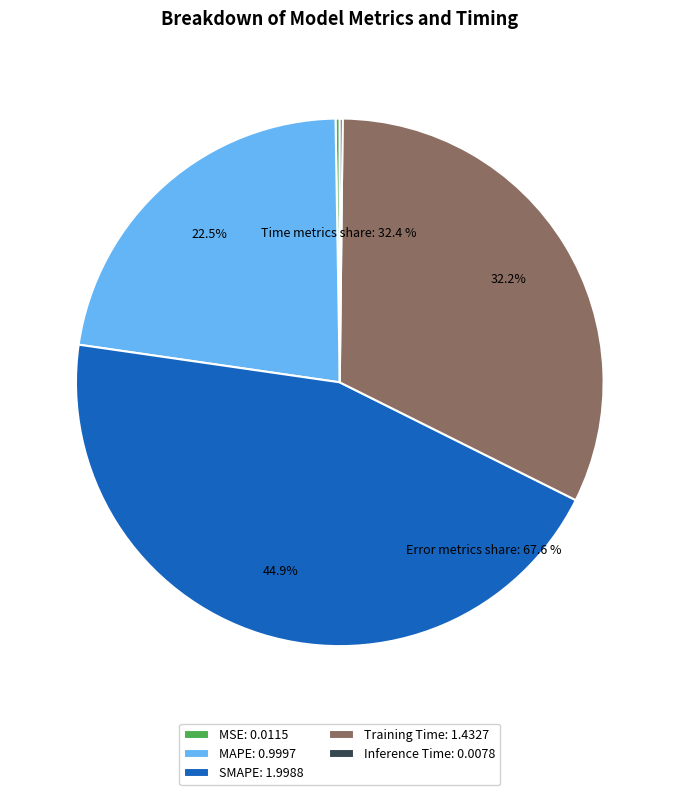

To the nearest percent, what is the difference between the Training Time and SMAPE slice percentages?

13%